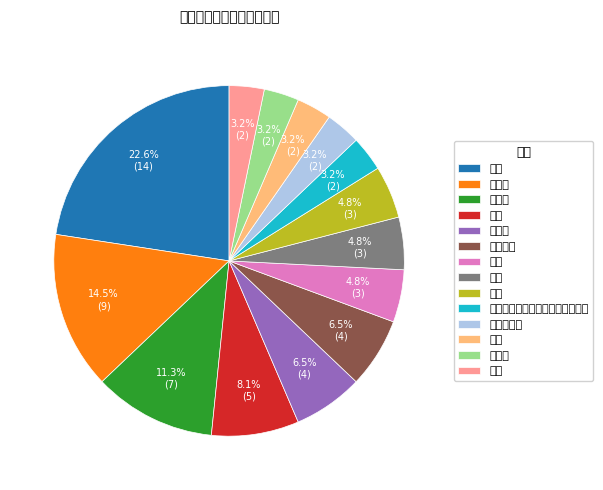

Count the number of slices in the pie.

14